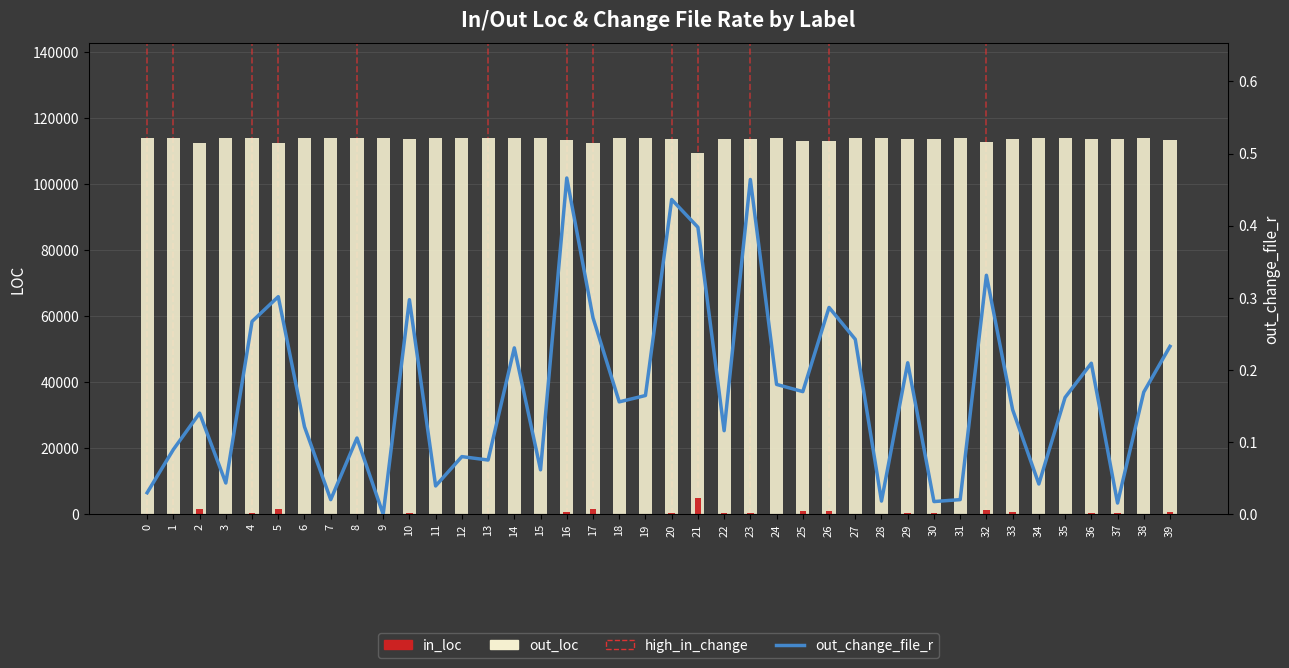

Between 10 and 7, which is larger?

7